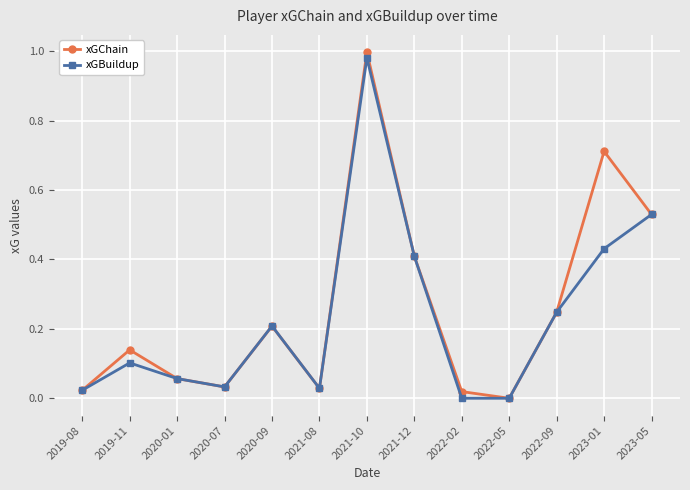

What is the label of the 11th point from the left?

2022-09